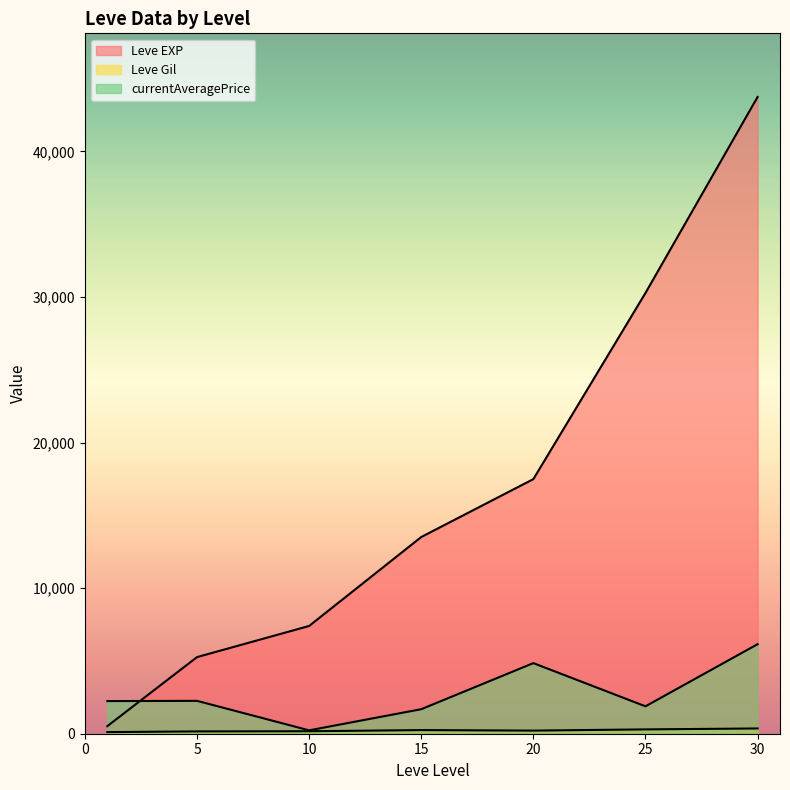

Rank the series by their average value, from highest to lowest.

Leve EXP, currentAveragePrice, Leve Gil